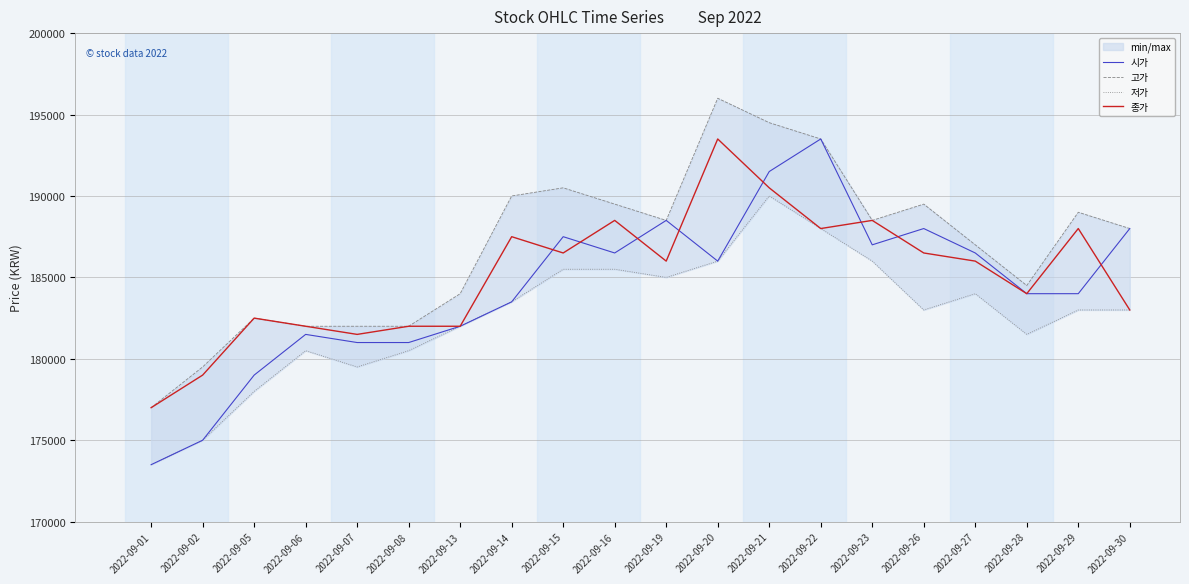

Is this an area chart (filled region under the line)?

No